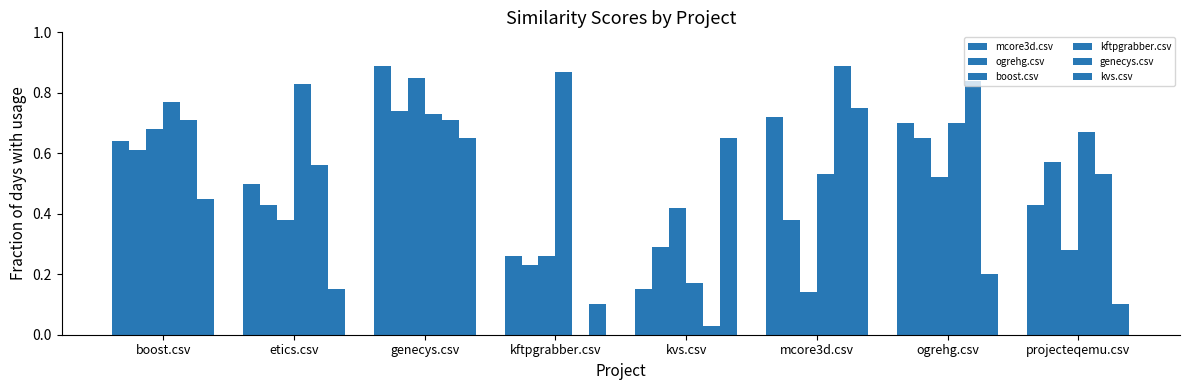

What is the lowest value of the kftpgrabber.csv series?

0.2